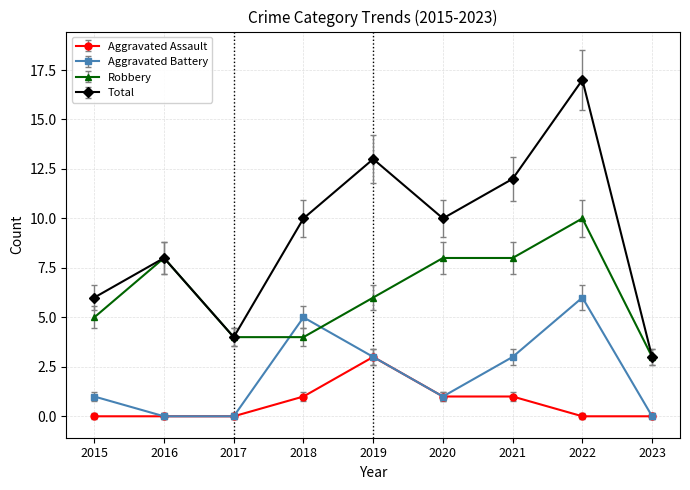

Does the chart have visible grid lines?

Yes